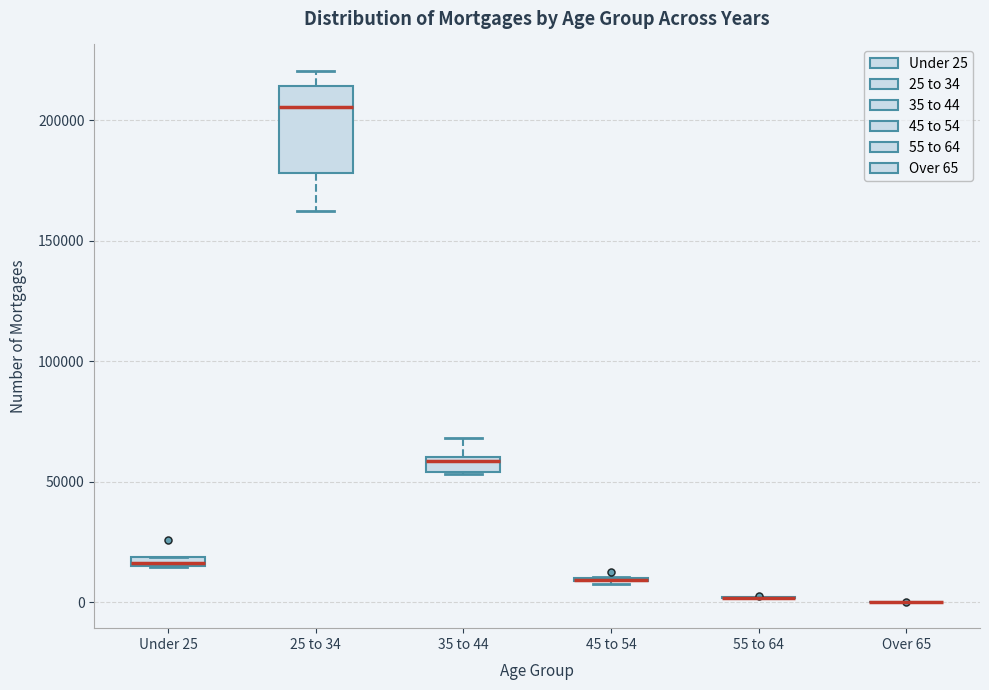

Comparing the boxes themselves (not the whiskers), which one is the tallest?

25 to 34